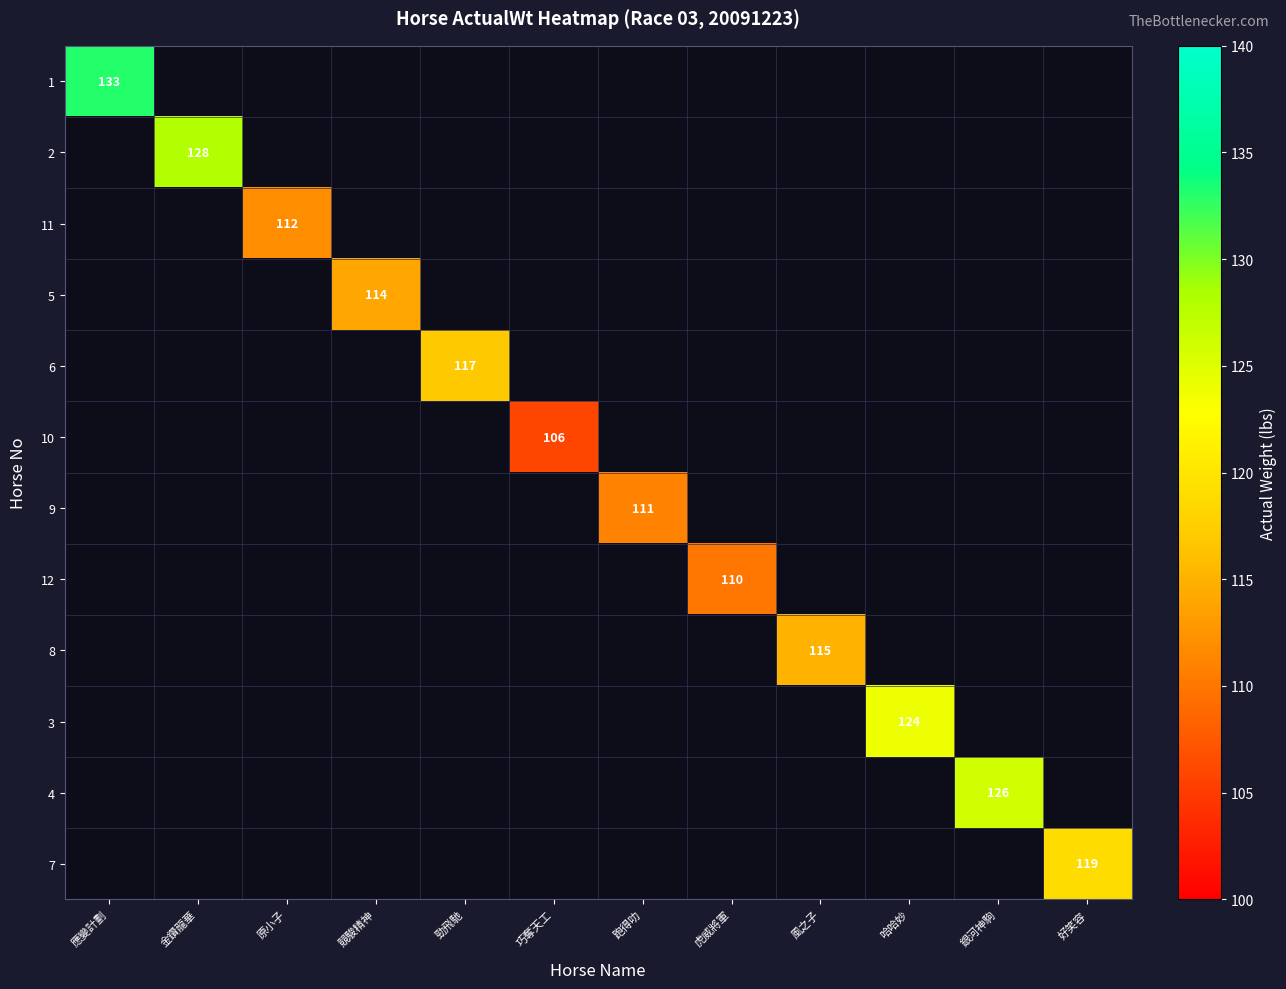

True or false: 4 has a value of 76 at 銀河神駒.

False